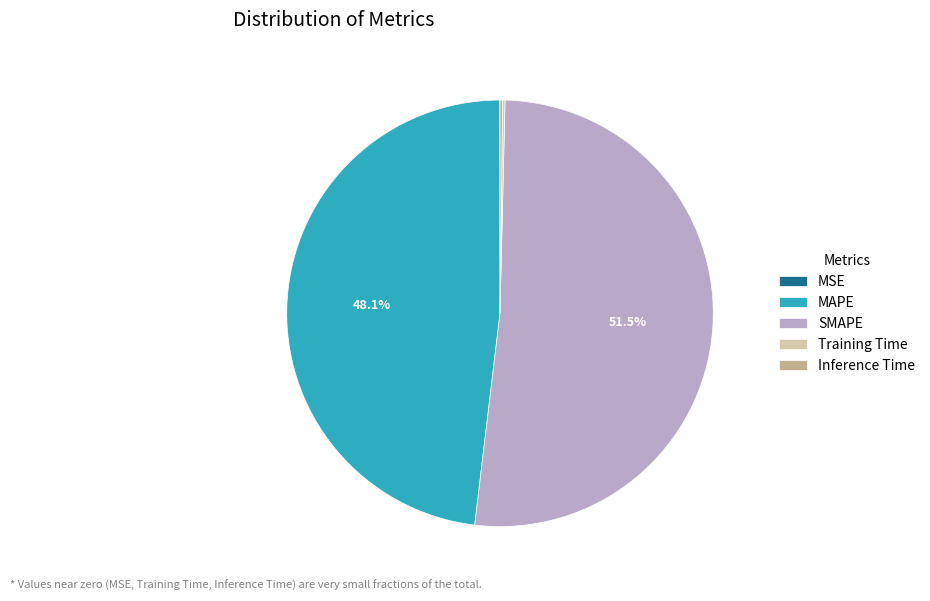

Which slice represents more than half of the pie?

SMAPE